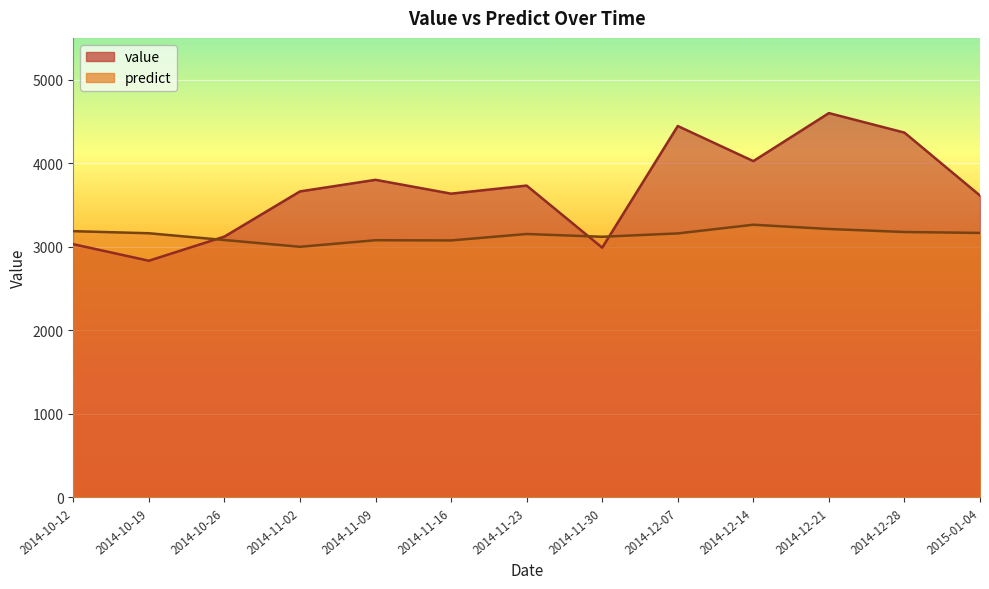

How many interior local peaks does the value series have?

4